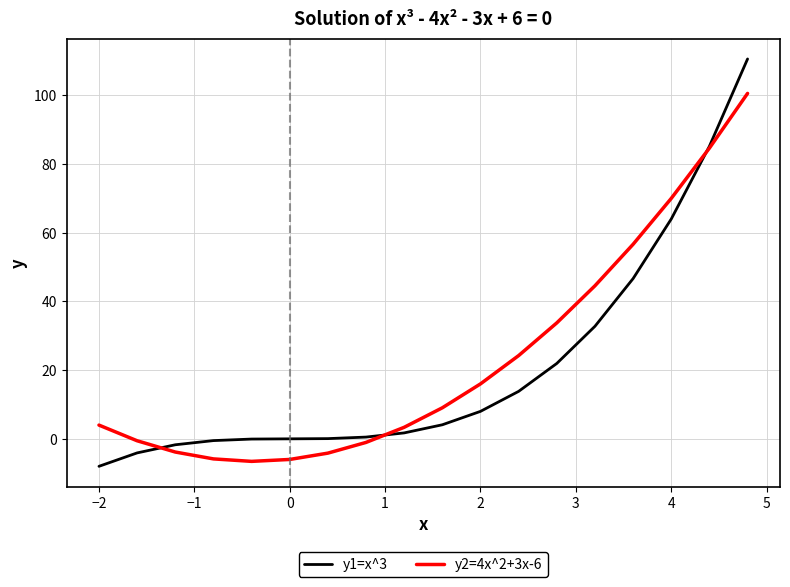

Count the number of categories in the chart.

18